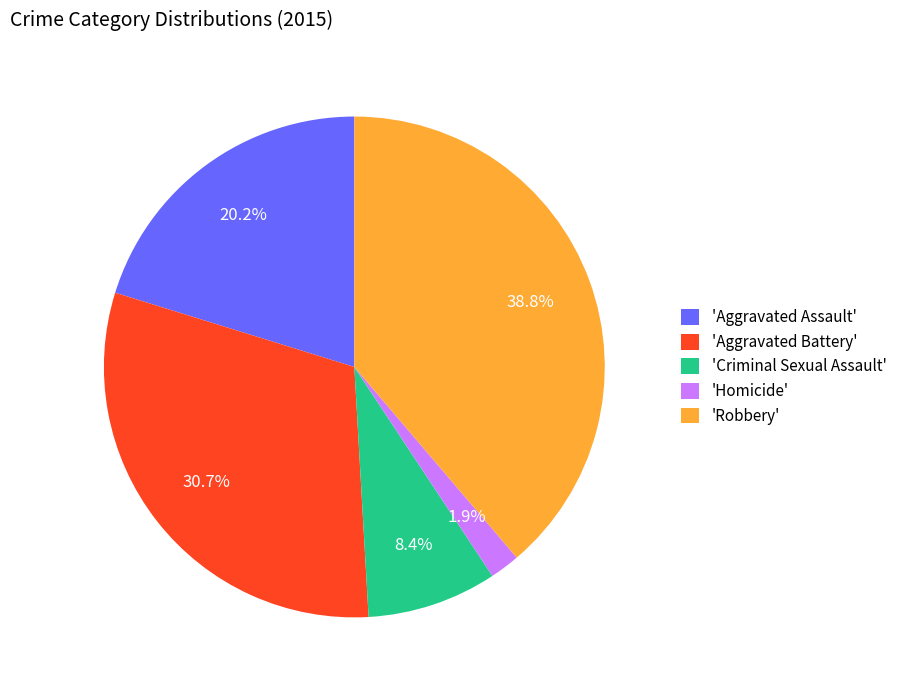

Do 'Aggravated Battery' and 'Aggravated Assault' together represent more than half of the pie?

Yes